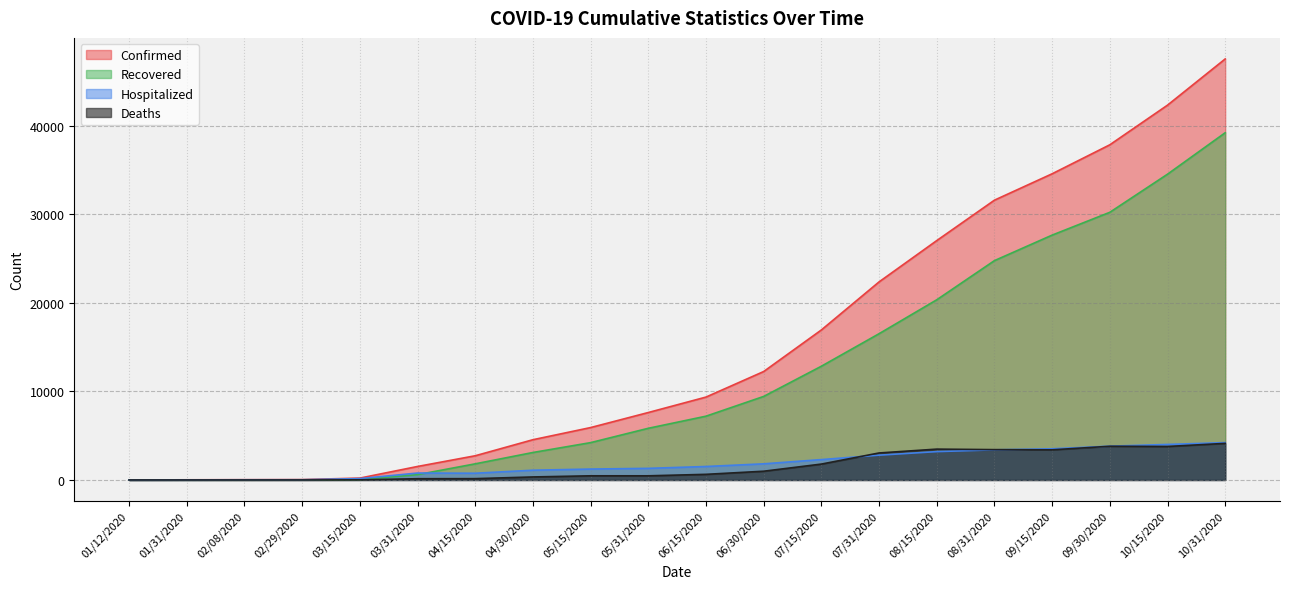

What is the total value across all series at 03/15/2020?

424